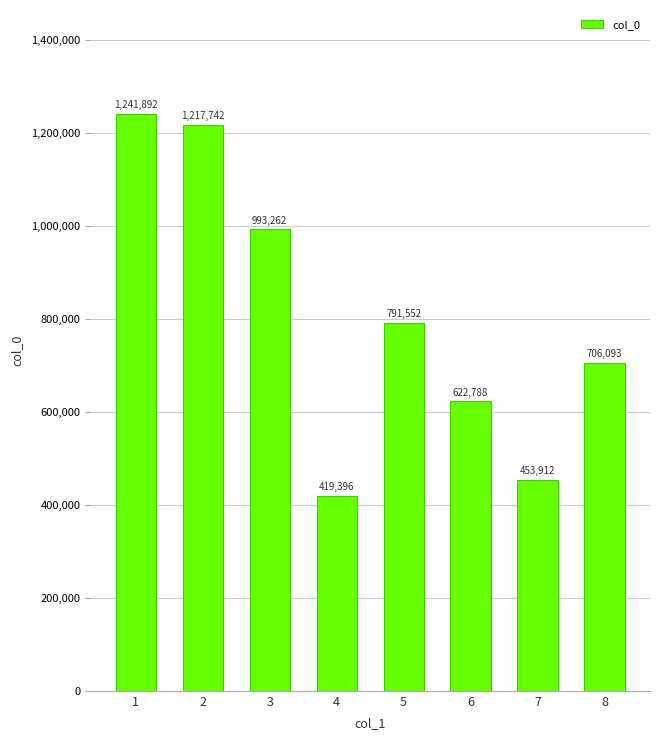

At which category does the chart reach its minimum across all series?

4